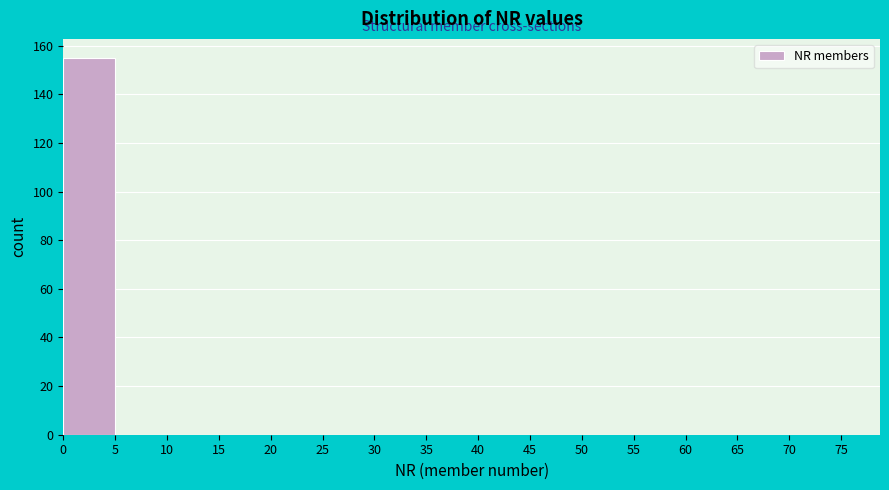

Reading left to right, list every bar in this chart as the range it spans on the x-axis followed by its height. The values are not printed on the chart, so give them approximately, as read against the axis.

0 to 5: 156
5 to 10: 0
10 to 15: 0
15 to 20: 0
20 to 25: 0
25 to 30: 0
30 to 35: 0
35 to 40: 0
40 to 45: 0
45 to 50: 0
50 to 55: 0
55 to 60: 0
60 to 65: 0
65 to 70: 0
70 to 75: 0